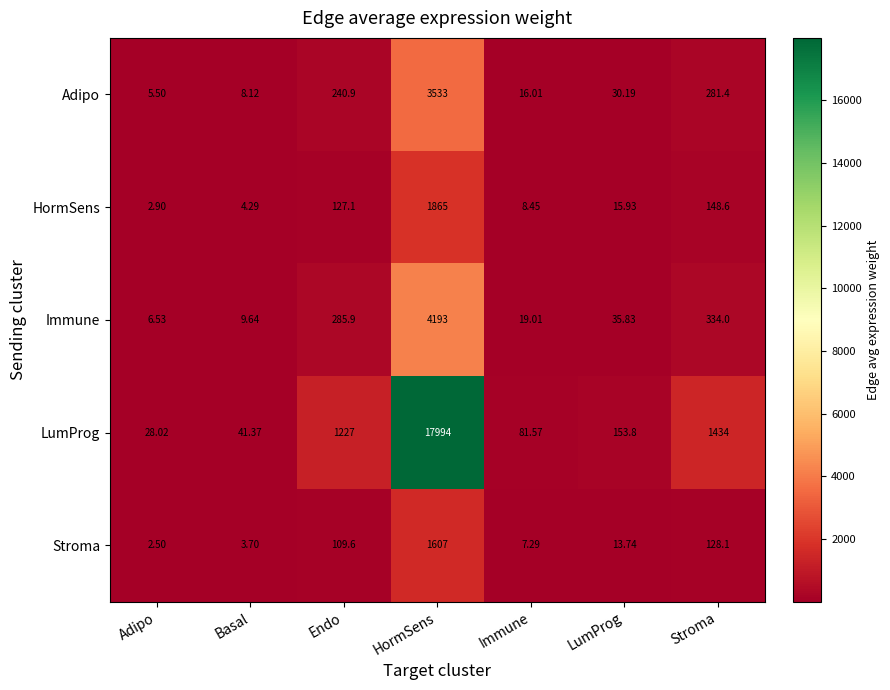

Which label corresponds to the smallest value in the chart?

Adipo